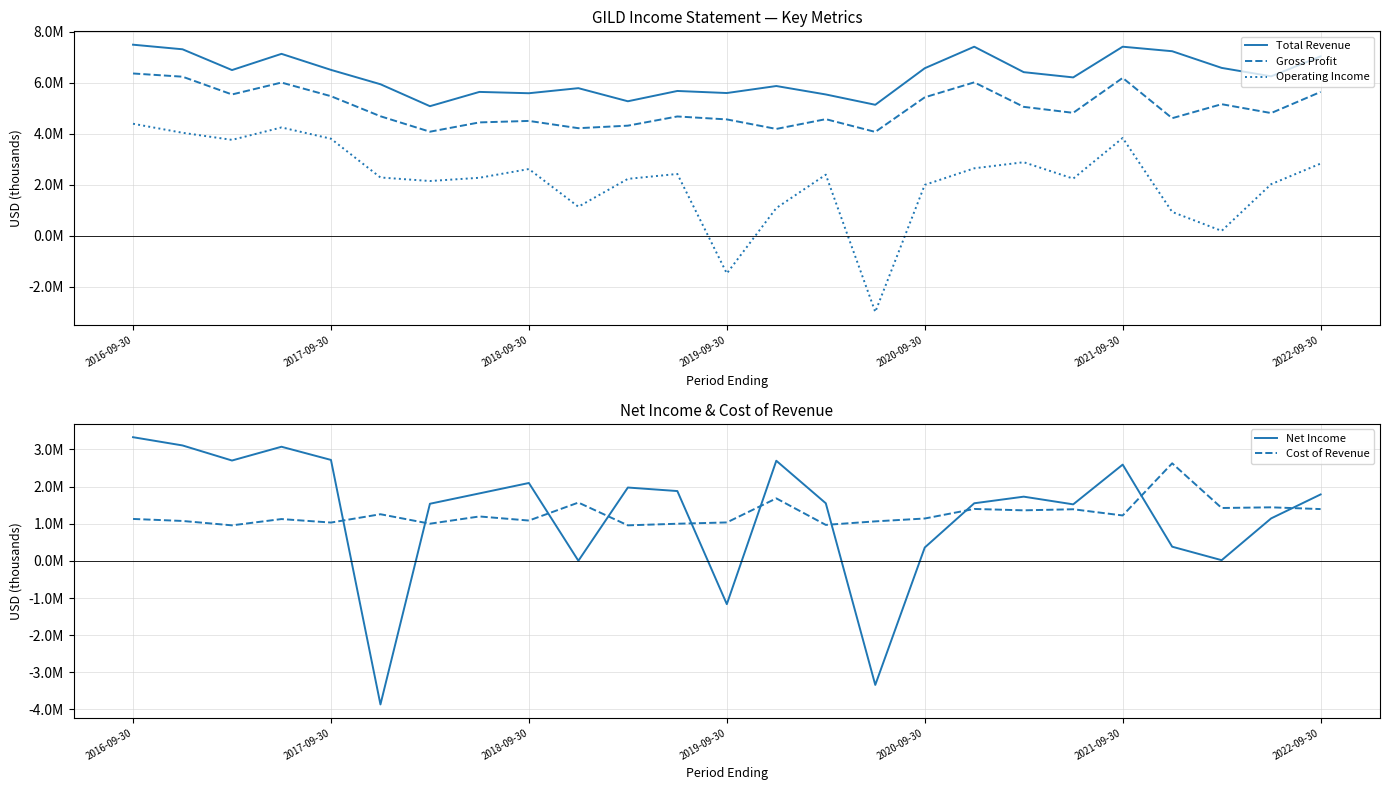

What is the sum of all Net Income values?

31207000